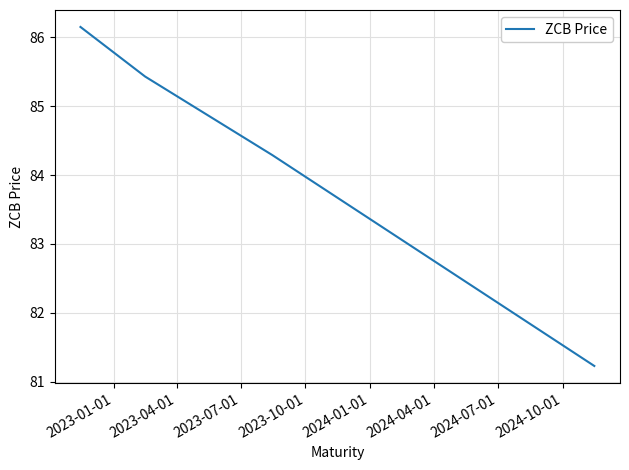

What is the sum of all values?

337.1